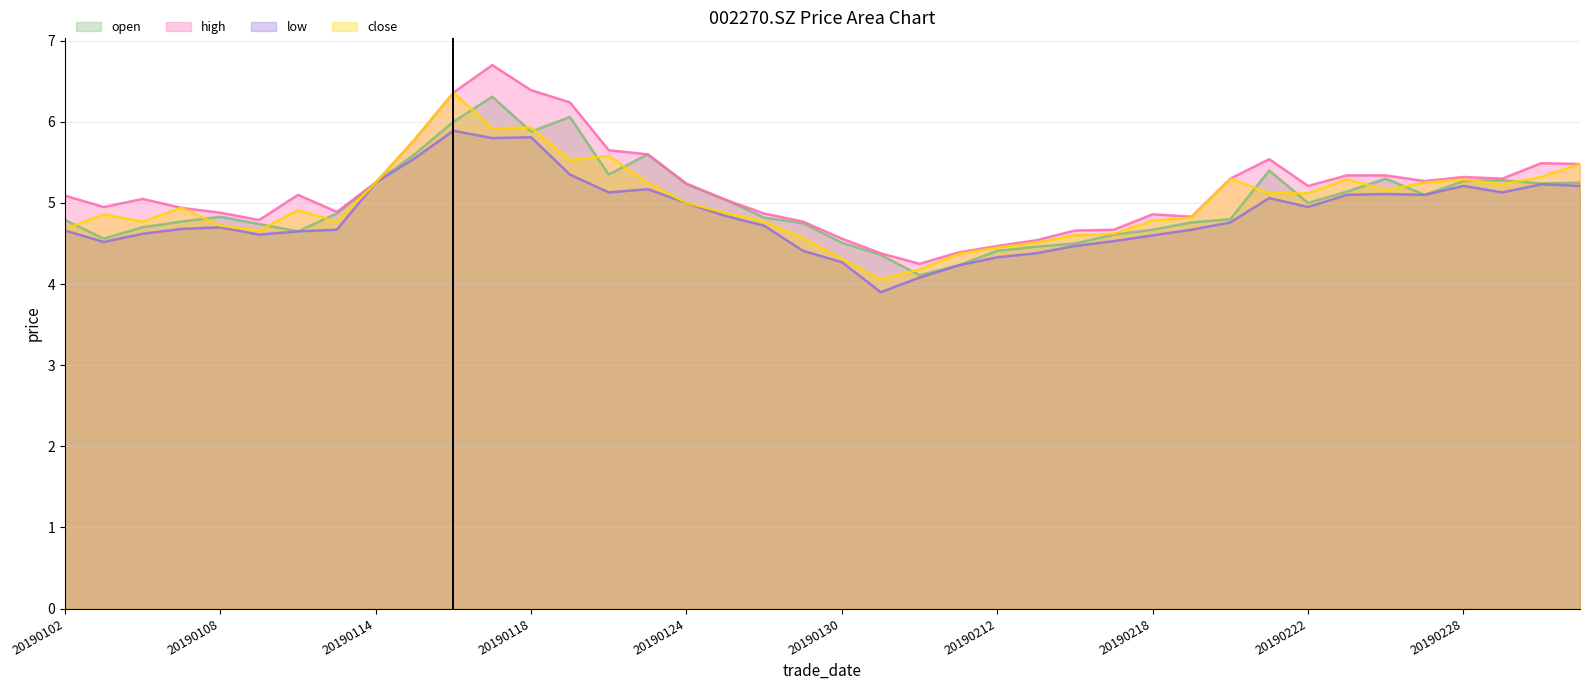

Reading left to right, extract all data points from this chart.

open: 20190102=4.8	20190103=4.6	20190104=4.7	20190107=4.8	20190108=4.8	20190109=4.7	20190110=4.7	20190111=4.9	20190114=5.2	20190115=5.6	20190116=6.0	20190117=6.3	20190118=5.9	20190121=6.1	20190122=5.3	20190123=5.6	20190124=5.2	20190125=5.0	20190128=4.8	20190129=4.8	20190130=4.5	20190131=4.4	20190201=4.1	20190211=4.2	20190212=4.4	20190213=4.5	20190214=4.5	20190215=4.6	20190218=4.7	20190219=4.8	20190220=4.8	20190221=5.4	20190222=5.0	20190225=5.1	20190226=5.3	20190227=5.1	20190228=5.3	20190301=5.3	20190304=5.2	20190305=5.2
high: 20190102=5.1	20190103=5.0	20190104=5.0	20190107=4.9	20190108=4.9	20190109=4.8	20190110=5.1	20190111=4.9	20190114=5.2	20190115=5.8	20190116=6.4	20190117=6.7	20190118=6.4	20190121=6.2	20190122=5.7	20190123=5.6	20190124=5.2	20190125=5.0	20190128=4.9	20190129=4.8	20190130=4.6	20190131=4.4	20190201=4.2	20190211=4.4	20190212=4.5	20190213=4.5	20190214=4.7	20190215=4.7	20190218=4.9	20190219=4.8	20190220=5.3	20190221=5.5	20190222=5.2	20190225=5.3	20190226=5.3	20190227=5.3	20190228=5.3	20190301=5.3	20190304=5.5	20190305=5.5
low: 20190102=4.7	20190103=4.5	20190104=4.6	20190107=4.7	20190108=4.7	20190109=4.6	20190110=4.7	20190111=4.7	20190114=5.2	20190115=5.5	20190116=5.9	20190117=5.8	20190118=5.8	20190121=5.3	20190122=5.1	20190123=5.2	20190124=5.0	20190125=4.8	20190128=4.7	20190129=4.4	20190130=4.3	20190131=3.9	20190201=4.1	20190211=4.2	20190212=4.3	20190213=4.4	20190214=4.5	20190215=4.5	20190218=4.6	20190219=4.7	20190220=4.8	20190221=5.1	20190222=5.0	20190225=5.1	20190226=5.1	20190227=5.1	20190228=5.2	20190301=5.1	20190304=5.2	20190305=5.2
close: 20190102=4.7	20190103=4.9	20190104=4.8	20190107=4.9	20190108=4.7	20190109=4.7	20190110=4.9	20190111=4.8	20190114=5.2	20190115=5.8	20190116=6.4	20190117=5.9	20190118=5.9	20190121=5.5	20190122=5.6	20190123=5.2	20190124=5.0	20190125=4.9	20190128=4.8	20190129=4.6	20190130=4.3	20190131=4.1	20190201=4.2	20190211=4.4	20190212=4.5	20190213=4.5	20190214=4.6	20190215=4.6	20190218=4.8	20190219=4.8	20190220=5.3	20190221=5.1	20190222=5.1	20190225=5.3	20190226=5.2	20190227=5.2	20190228=5.3	20190301=5.2	20190304=5.3	20190305=5.5